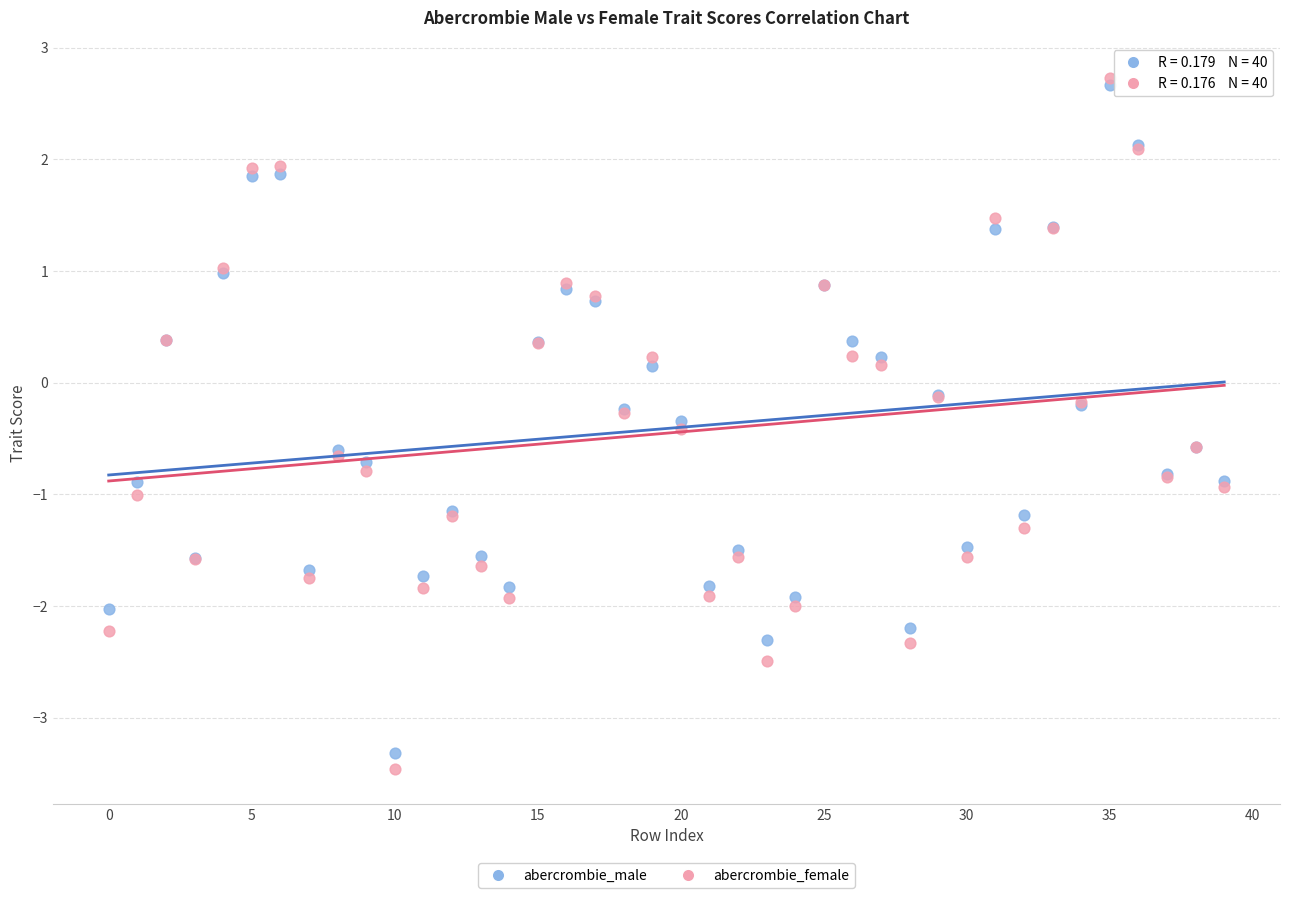

Which series has the largest Y range (max minus min)?

abercrombie_female